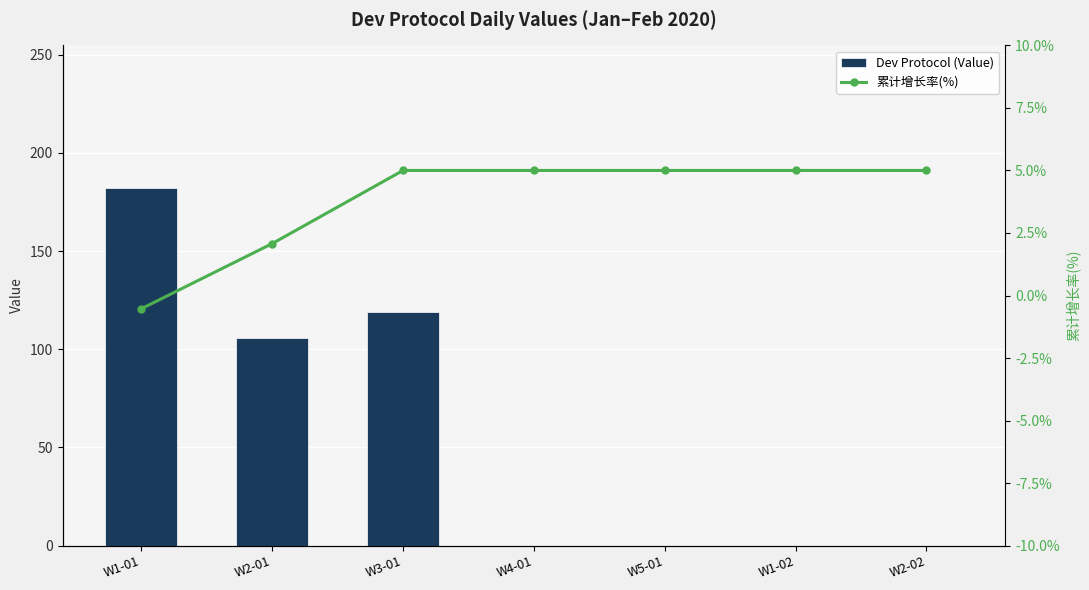

True or false: 累计增长率(%) has a value of 7.2 at W4-01.

False